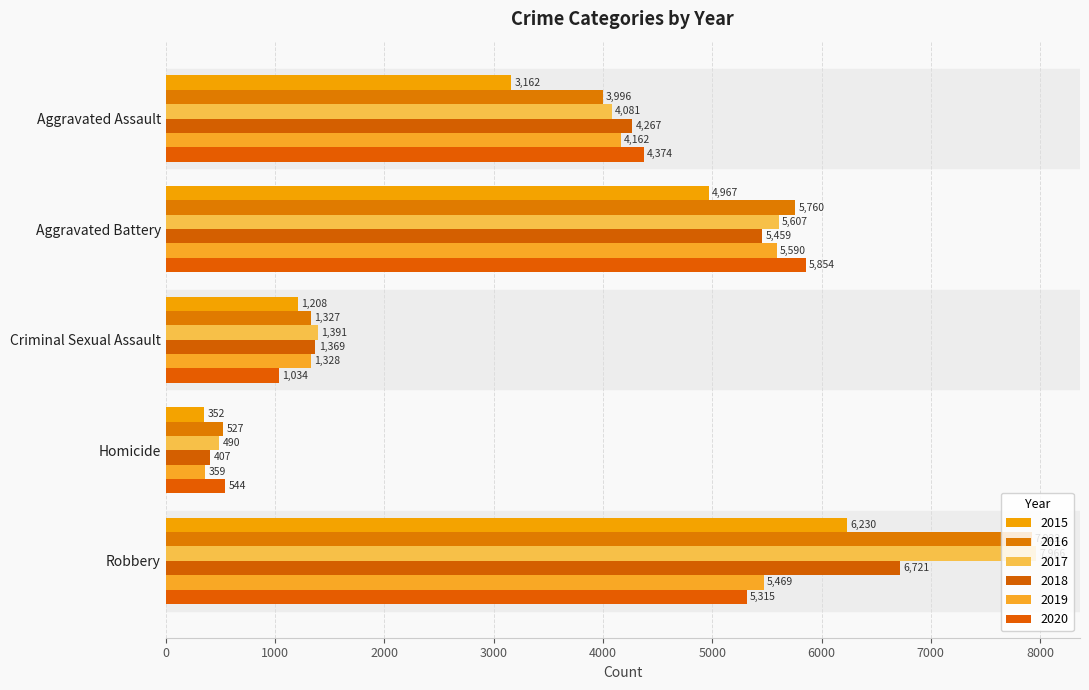

Rank the series by their maximum value, from highest to lowest.

2017, 2016, 2018, 2015, 2020, 2019